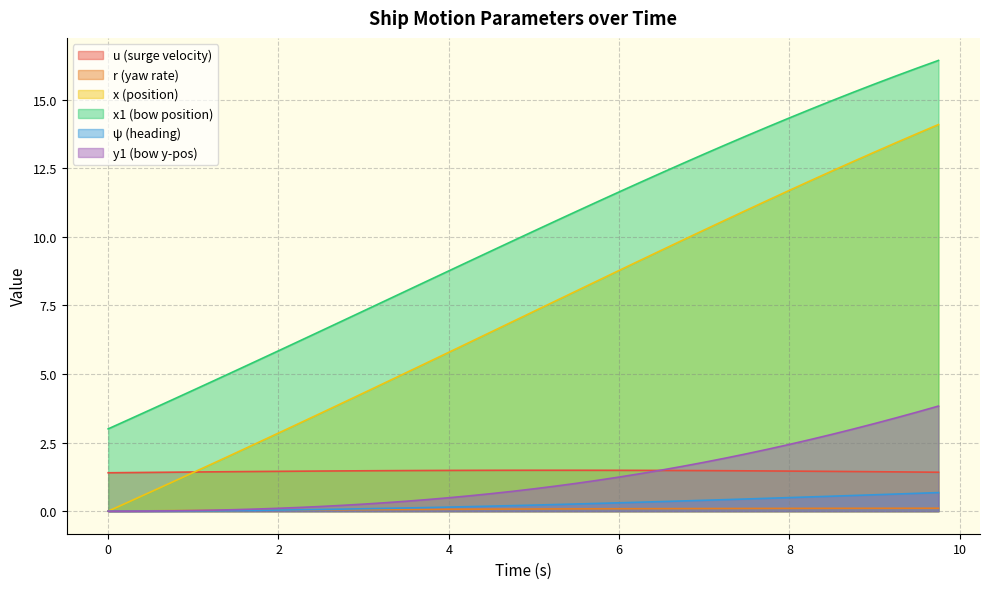

At 6.5, list the series in order from largest to smallest.

x1, x, y1, u, psi, r